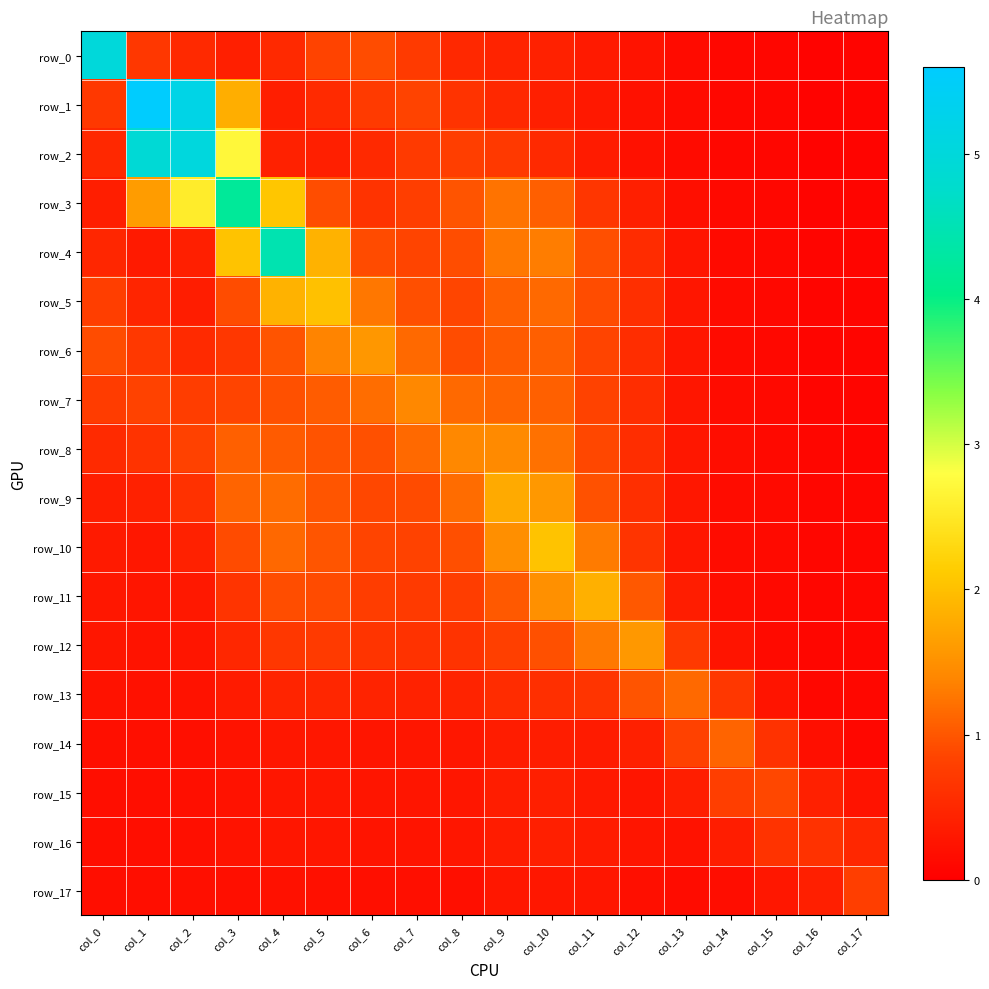

The value of row_5 at col_1 is 0.6. True or false?

False